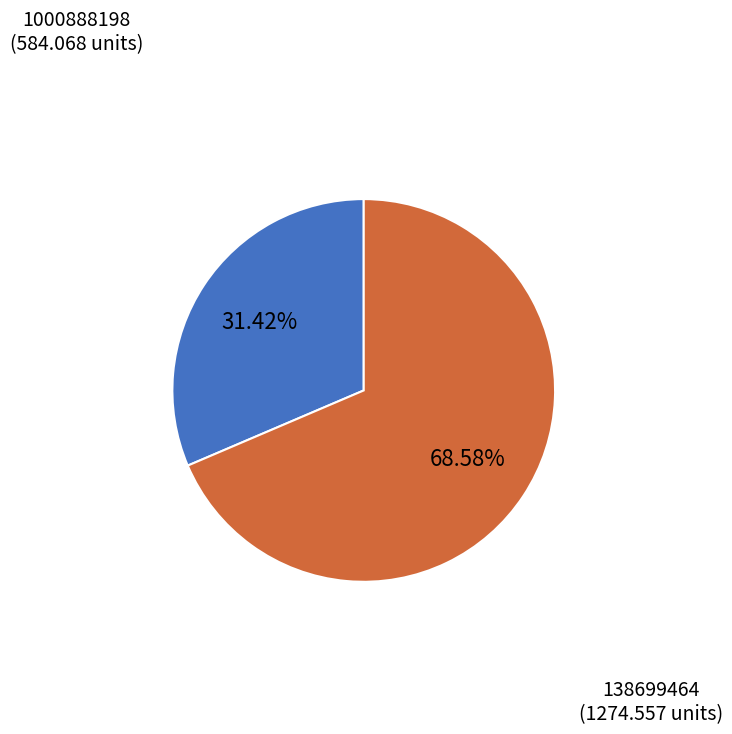

Does any single category account for the majority?

Yes